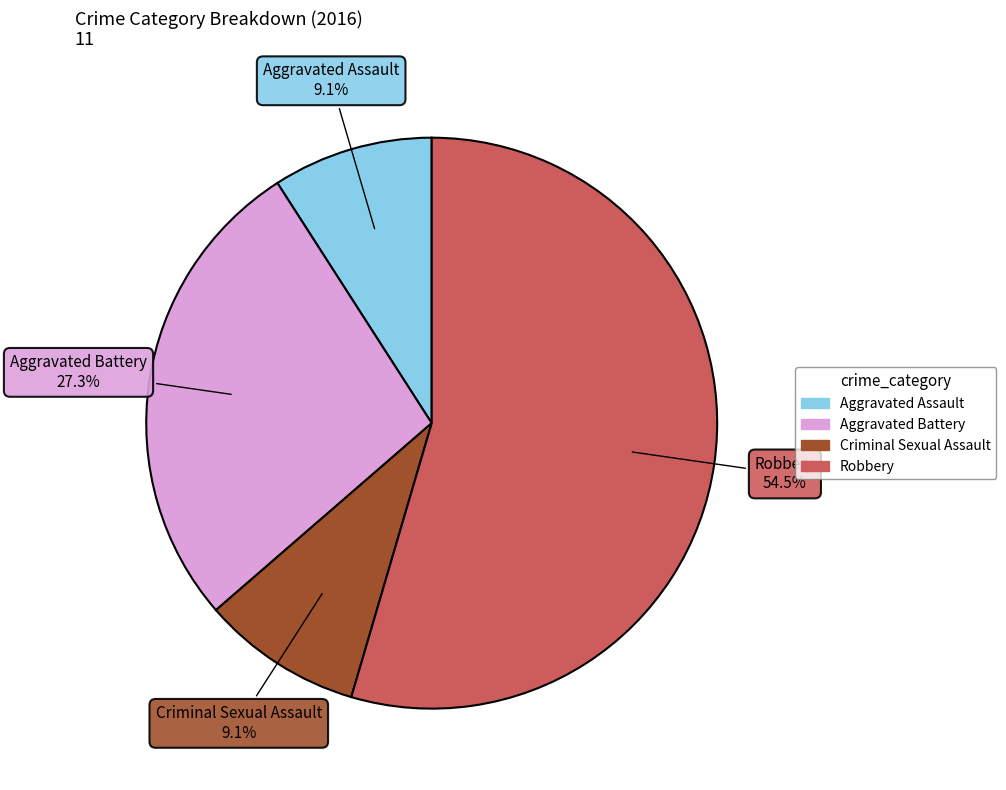

Is there a majority slice in this chart?

Yes